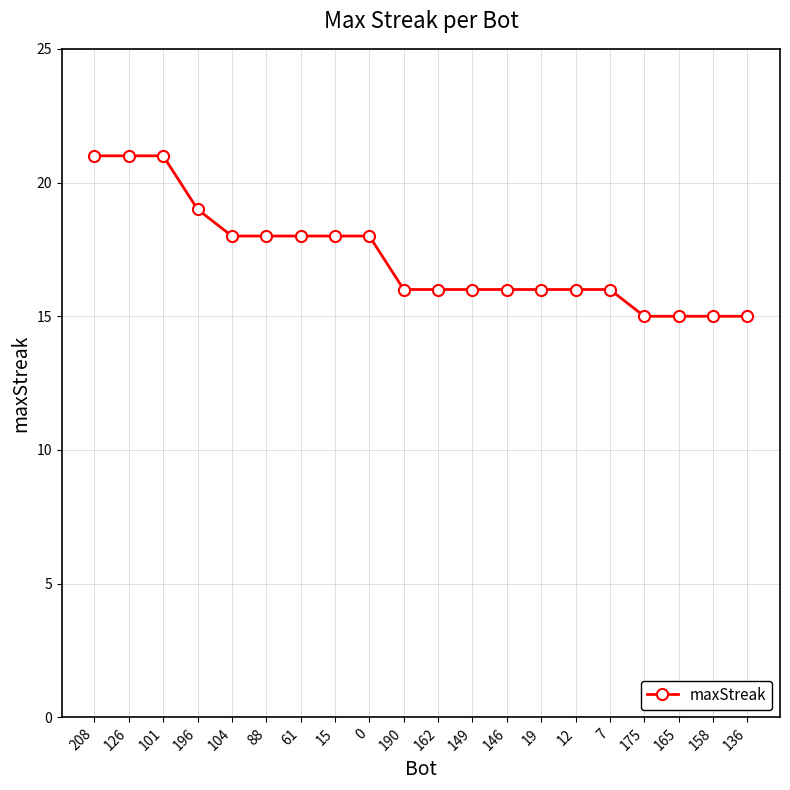

What is the average value?

17